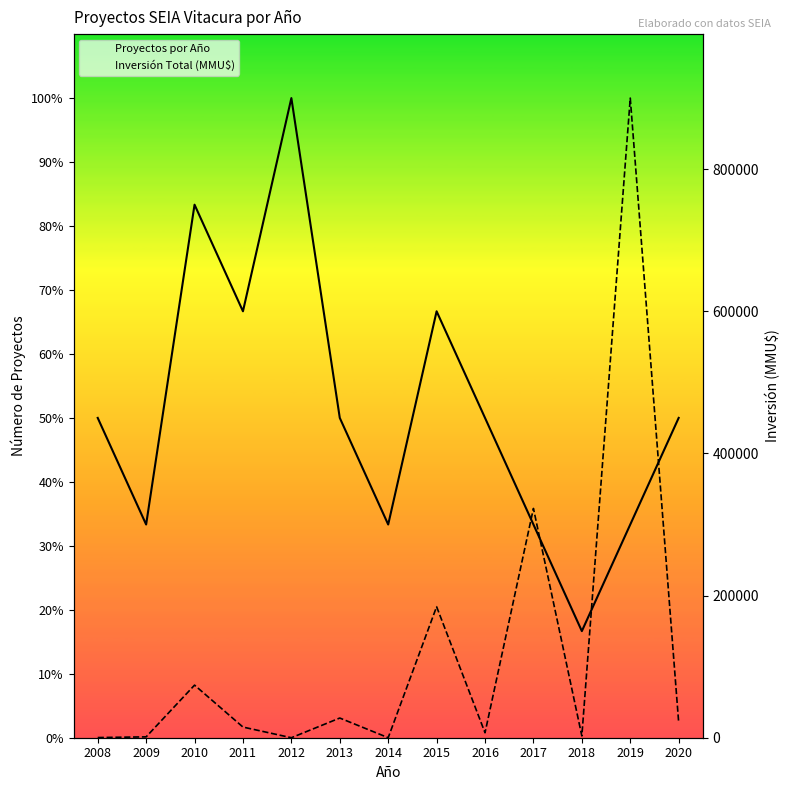

How many lines are shown in the chart?

2